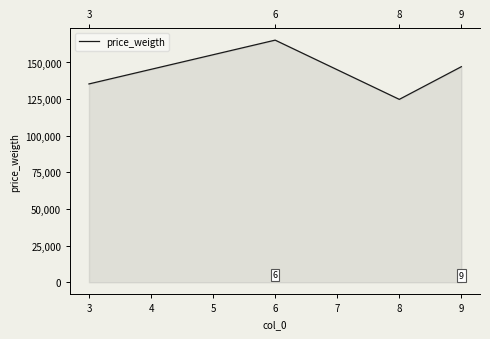

How many series are shown in this chart?

1